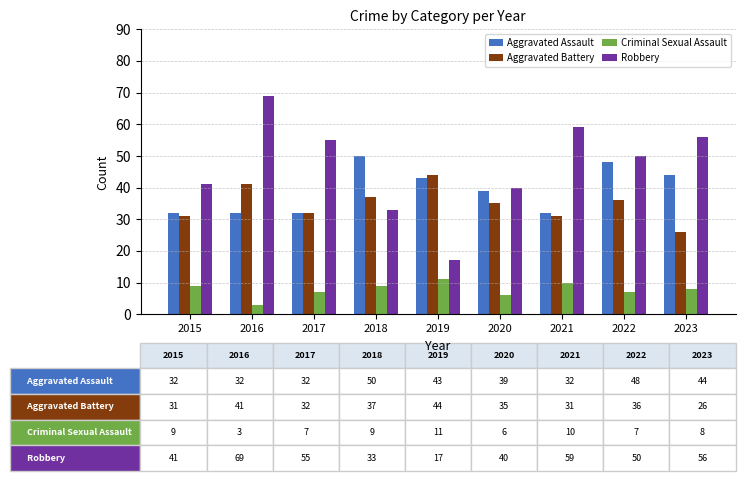

Read the Robbery value at 2020, to the nearest 5.

40